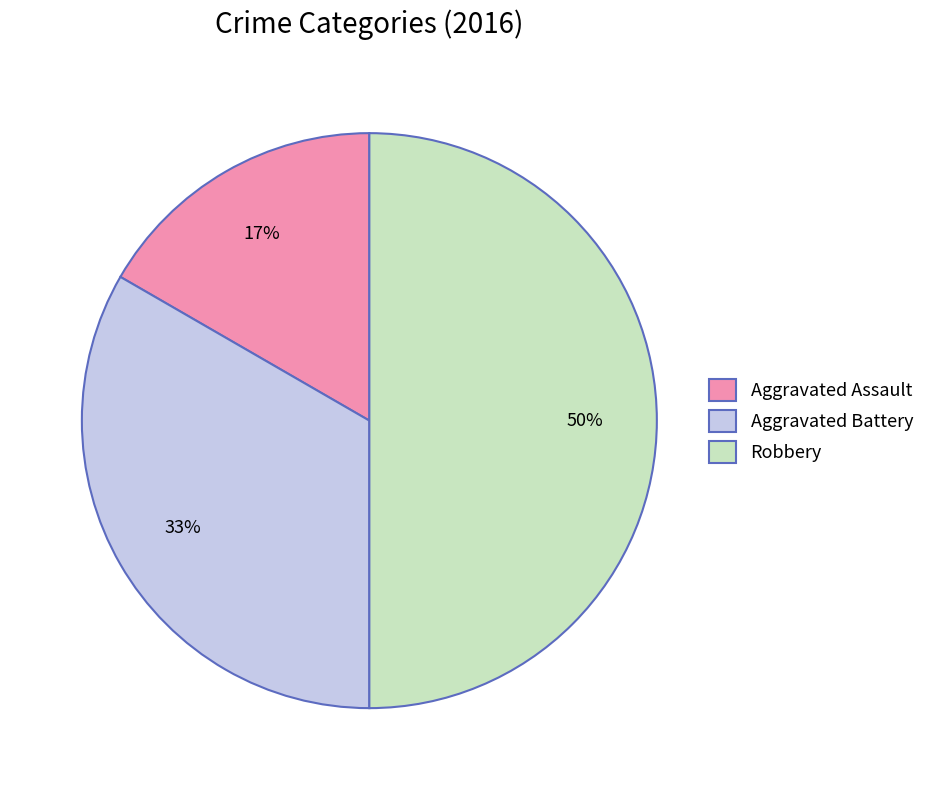

Between Aggravated Battery and Robbery, which is larger?

Robbery